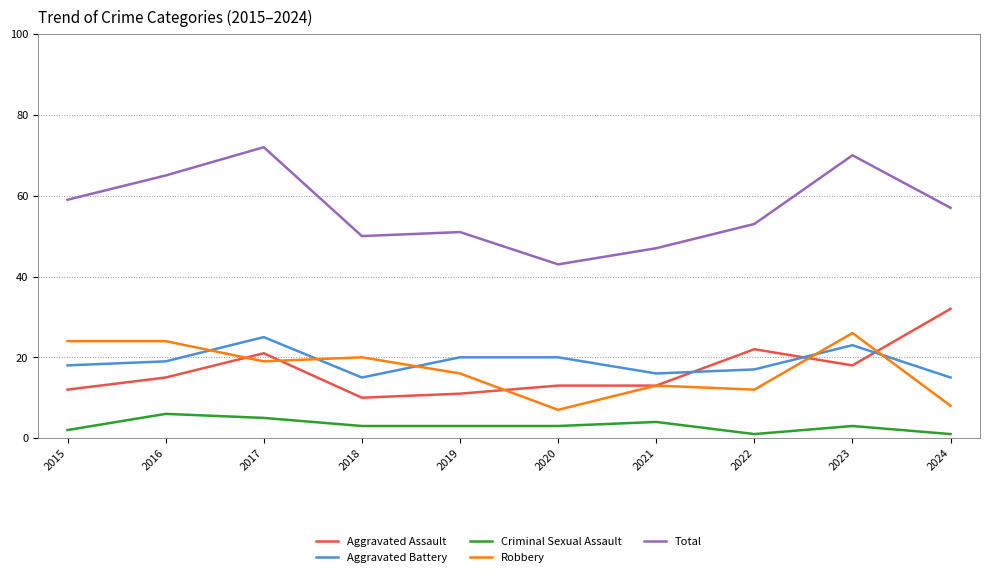

Reading left to right, what are all the values shown in this chart?

Aggravated Assault: 12	15	21	10	11	13	13	22	18	32
Aggravated Battery: 18	19	25	15	20	20	16	17	23	15
Criminal Sexual Assault: 2	6	5	3	3	3	4	1	3	1
Robbery: 24	24	19	20	16	7	13	12	26	8
Total: 59	65	72	50	51	43	47	53	70	57